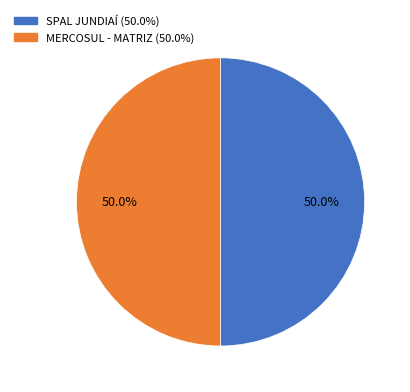

Count the number of slices in the pie.

2